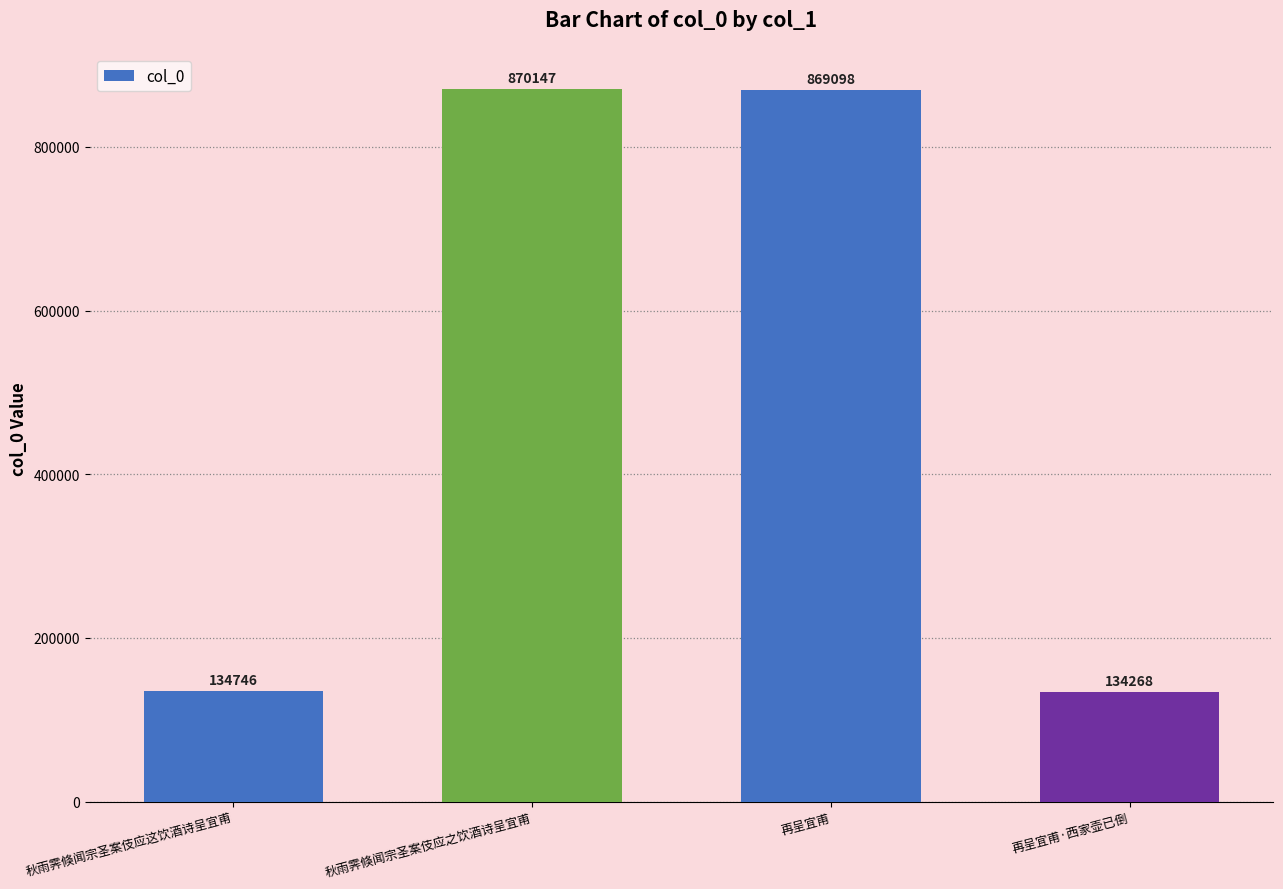

Does the chart contain any negative values?

No